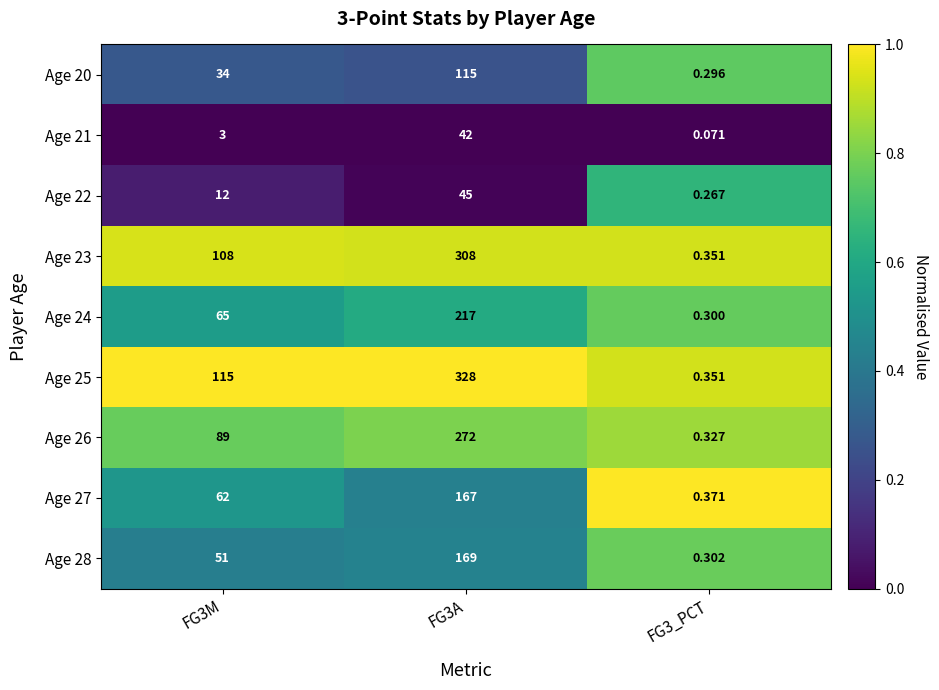

Is the value of Age 20 at FG3A greater than the value of Age 23 at FG3_PCT?

Yes